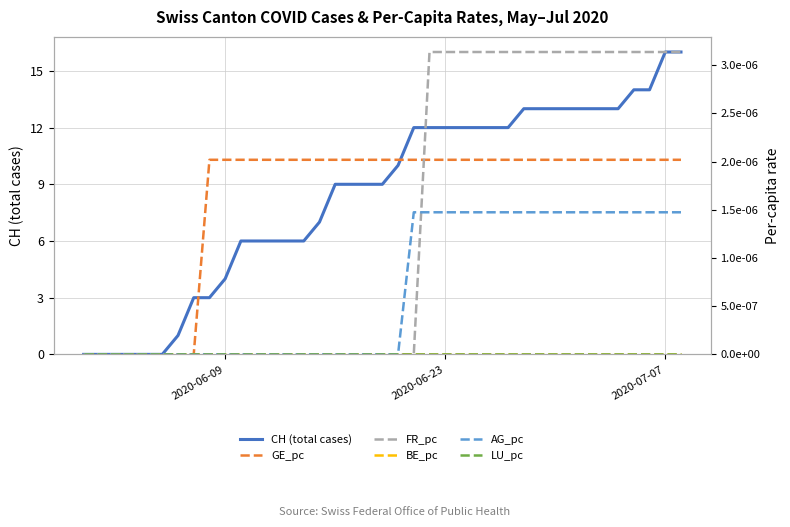

Reading left to right, what are all the values shown in this chart?

CH (total cases): 0.0	0.0	0.0	0.0	0.0	0.0	1.0	3.0	3.0	4.0	6.0	6.0	6.0	6.0	6.0	7.0	9.0	9.0	9.0	9.0	10.0	12.0	12.0	12.0	12.0	12.0	12.0	12.0	13.0	13.0	13.0	13.0	13.0	13.0	13.0	14.0	14.0	16.0	16.0
GE_pc: 0.0	0.0	0.0	0.0	0.0	0.0	0.0	0.0	0.0	0.0	0.0	0.0	0.0	0.0	0.0	0.0	0.0	0.0	0.0	0.0	0.0	0.0	0.0	0.0	0.0	0.0	0.0	0.0	0.0	0.0	0.0	0.0	0.0	0.0	0.0	0.0	0.0	0.0	0.0
FR_pc: 0.0	0.0	0.0	0.0	0.0	0.0	0.0	0.0	0.0	0.0	0.0	0.0	0.0	0.0	0.0	0.0	0.0	0.0	0.0	0.0	0.0	0.0	0.0	0.0	0.0	0.0	0.0	0.0	0.0	0.0	0.0	0.0	0.0	0.0	0.0	0.0	0.0	0.0	0.0
BE_pc: 0.0	0.0	0.0	0.0	0.0	0.0	0.0	0.0	0.0	0.0	0.0	0.0	0.0	0.0	0.0	0.0	0.0	0.0	0.0	0.0	0.0	0.0	0.0	0.0	0.0	0.0	0.0	0.0	0.0	0.0	0.0	0.0	0.0	0.0	0.0	0.0	0.0	0.0	0.0
AG_pc: 0.0	0.0	0.0	0.0	0.0	0.0	0.0	0.0	0.0	0.0	0.0	0.0	0.0	0.0	0.0	0.0	0.0	0.0	0.0	0.0	0.0	0.0	0.0	0.0	0.0	0.0	0.0	0.0	0.0	0.0	0.0	0.0	0.0	0.0	0.0	0.0	0.0	0.0	0.0
LU_pc: 0.0	0.0	0.0	0.0	0.0	0.0	0.0	0.0	0.0	0.0	0.0	0.0	0.0	0.0	0.0	0.0	0.0	0.0	0.0	0.0	0.0	0.0	0.0	0.0	0.0	0.0	0.0	0.0	0.0	0.0	0.0	0.0	0.0	0.0	0.0	0.0	0.0	0.0	0.0